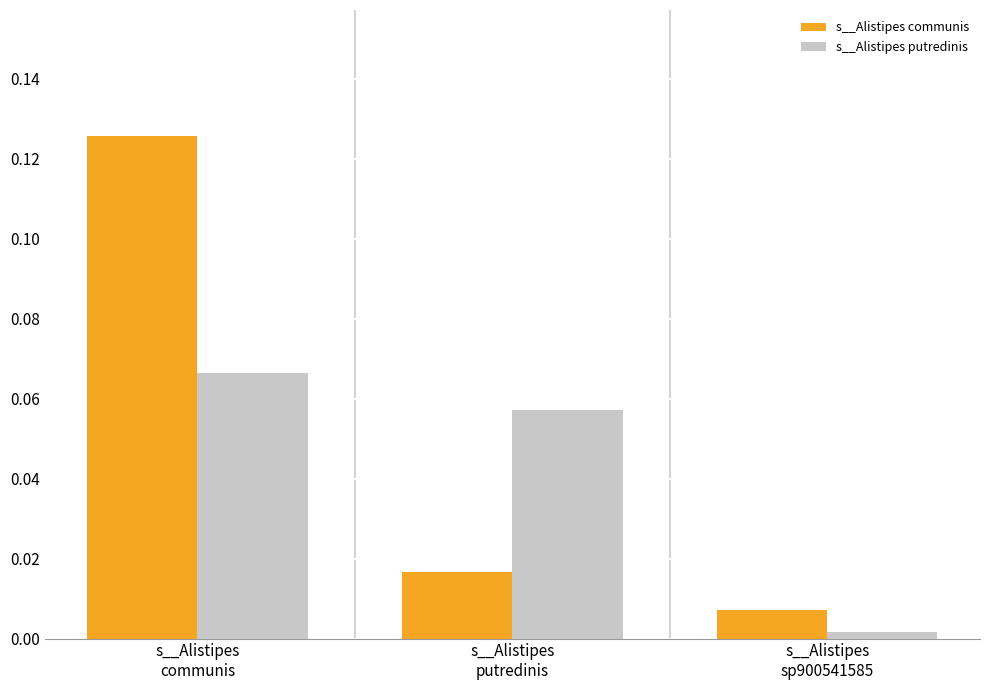

What is the label of the 3rd bar from the right?

s__Alistipes
communis